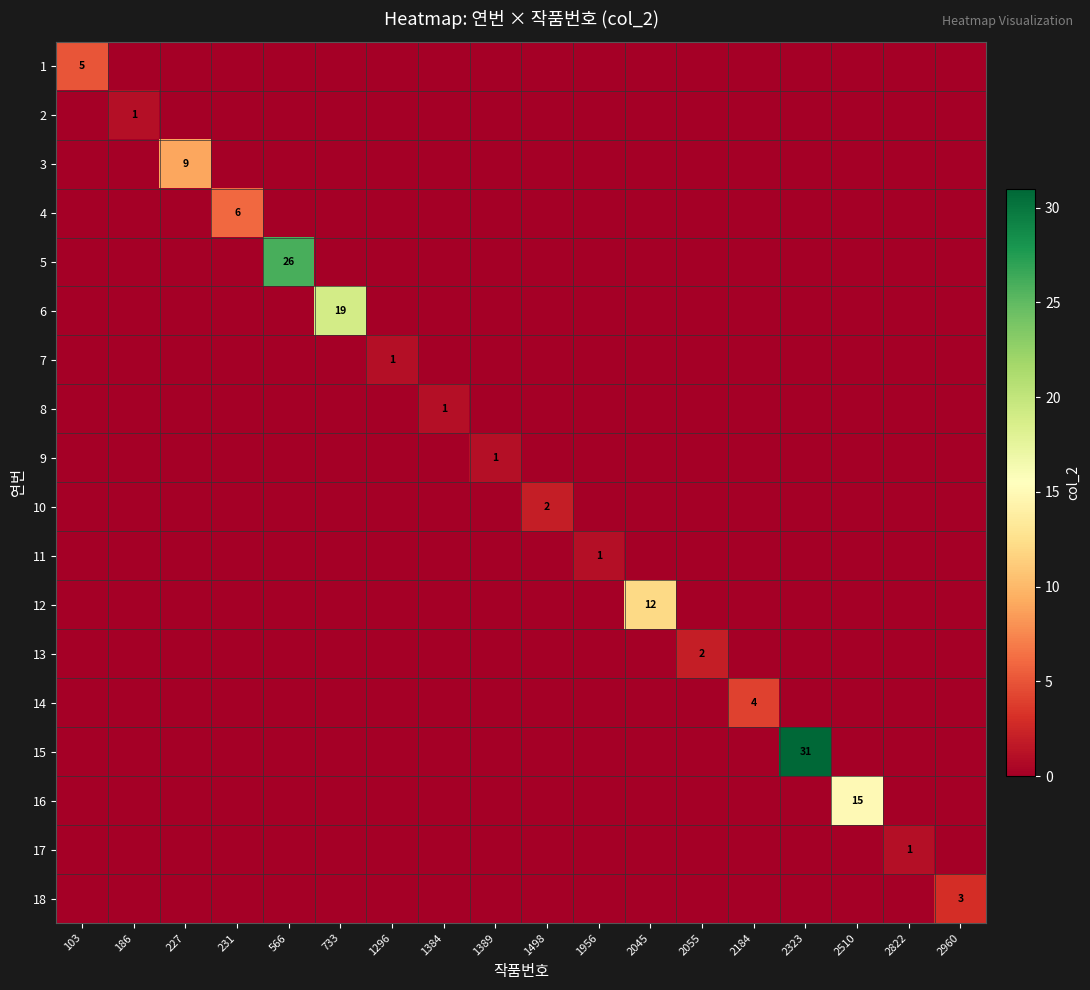

The 16 series shows 15 at 2510. True or false?

True